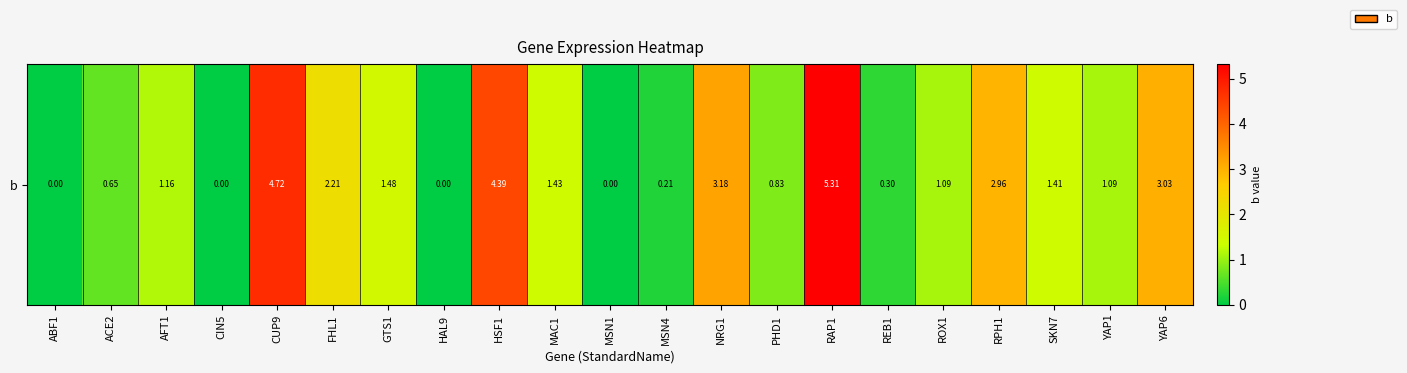

True or false: the data shows 4.9 at RPH1.

False